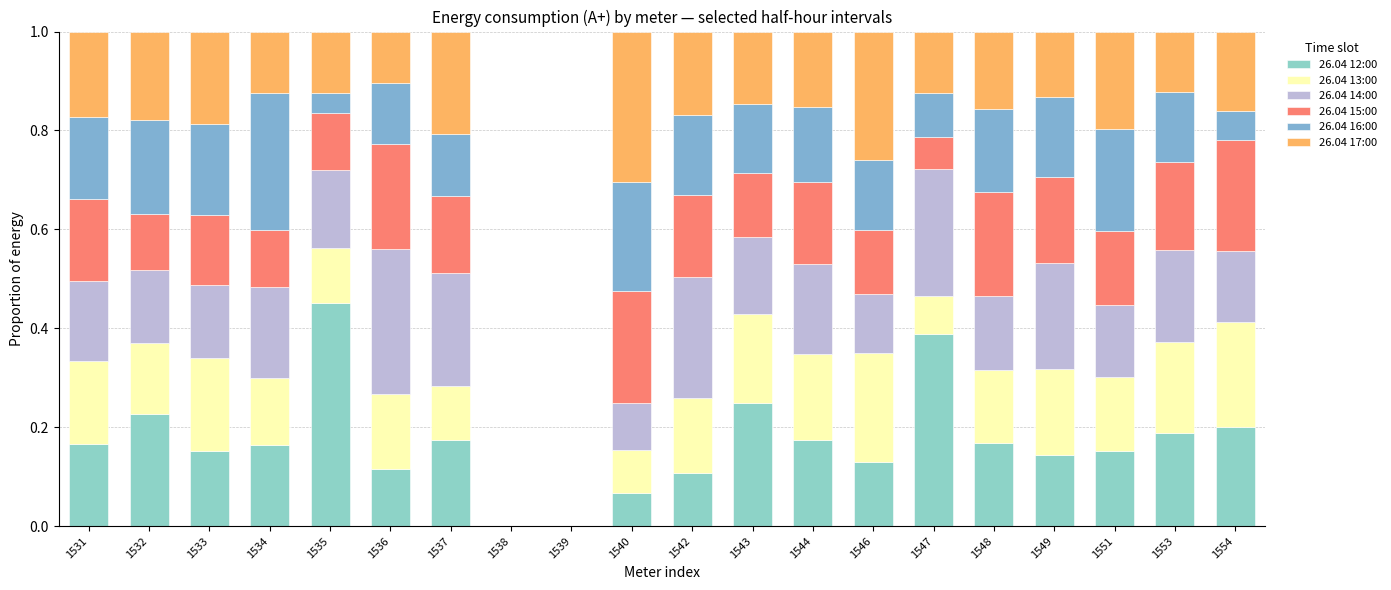

Does the chart contain stacked bars?

Yes